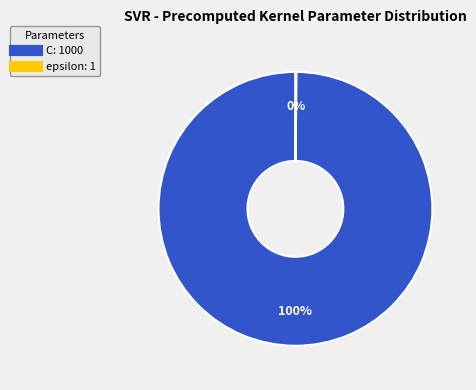

To the nearest percent, what is the average slice percentage?

50%